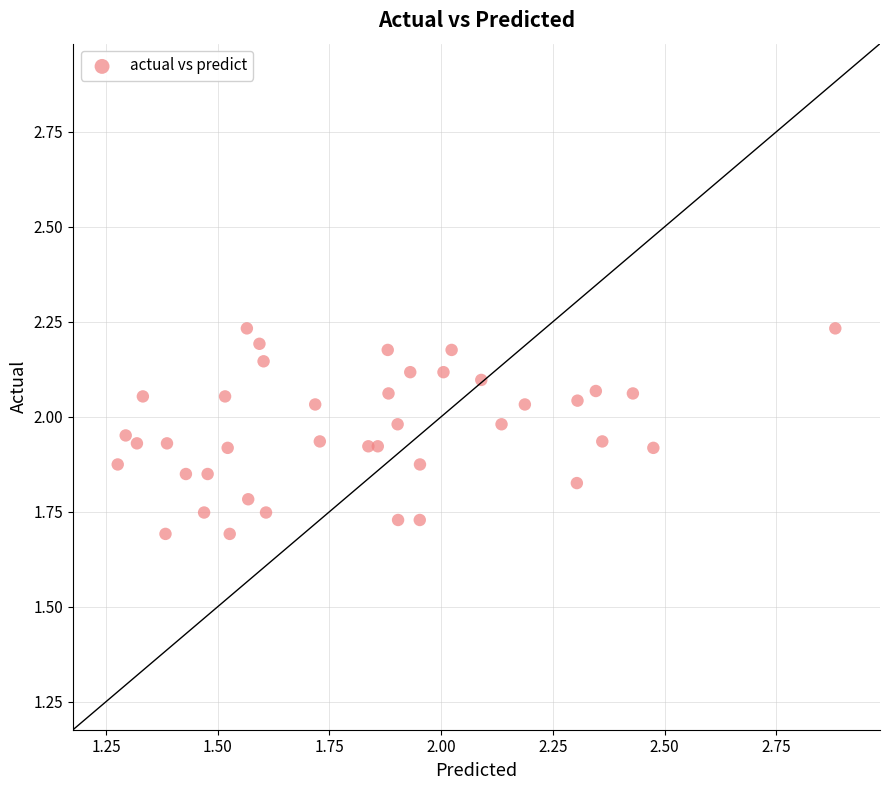

What is the range of Y values (max minus min)?

0.5